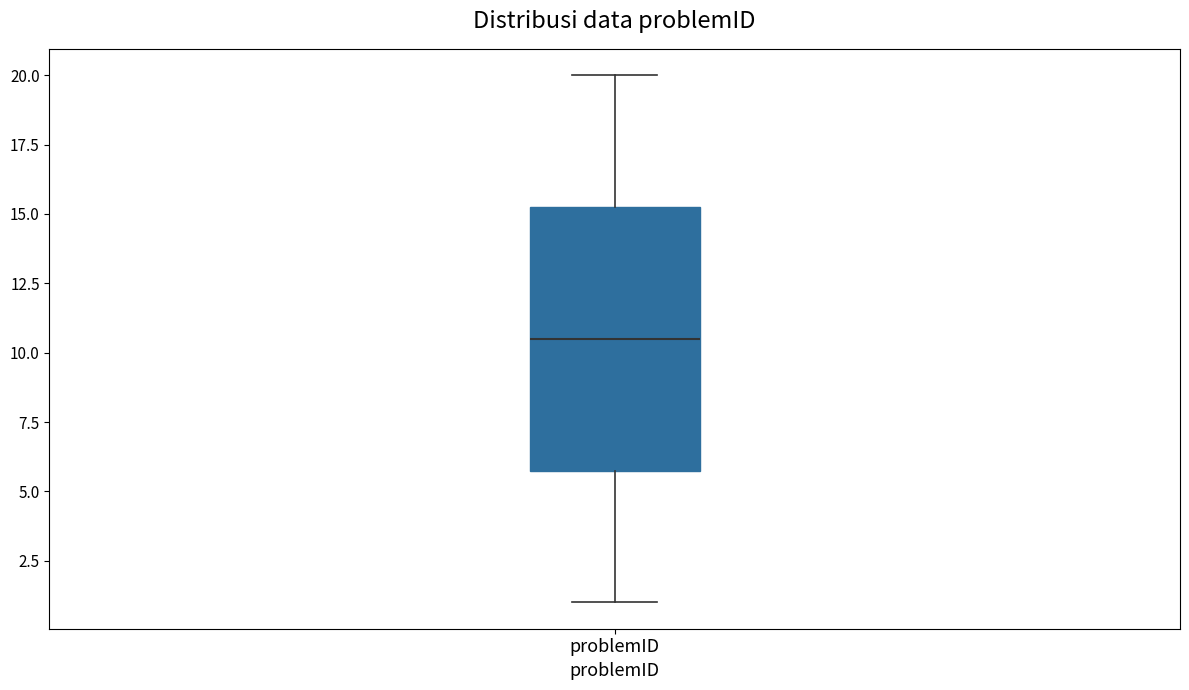

Where does the lower whisker of the box for problemID end on the y-axis? The values are not printed on the chart, so give them approximately, as read against the axis.

1.0